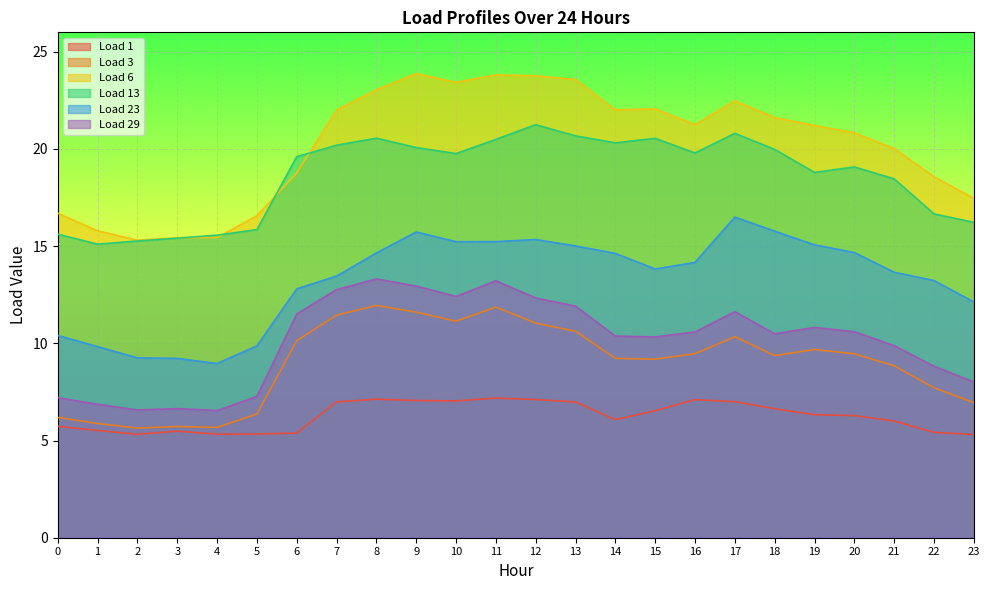

What is the spread (max minus min) of values at 23?

12.2